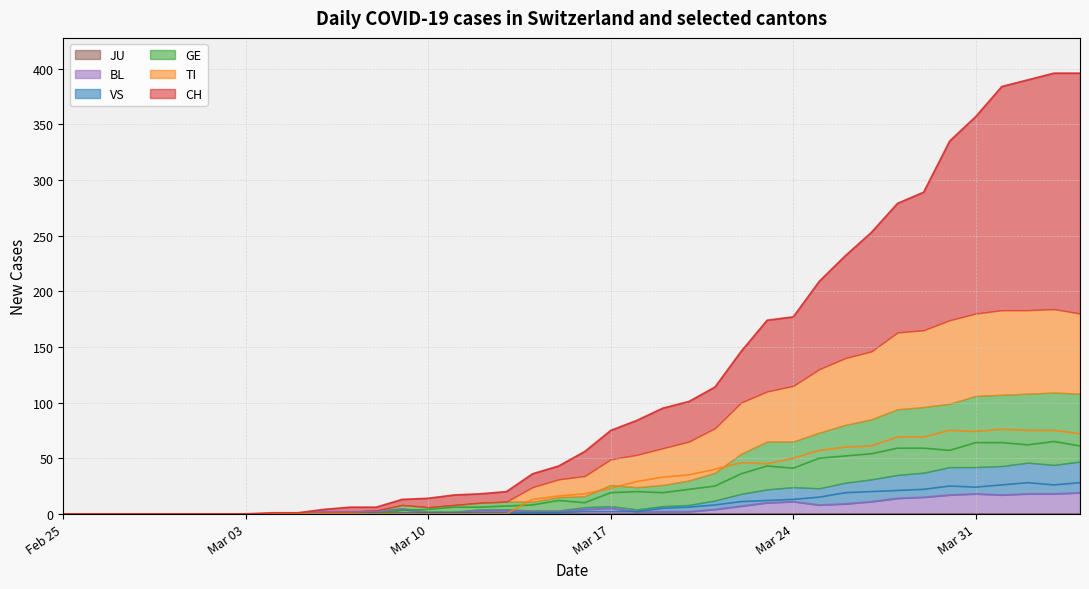

Which category has the highest value in the GE series?

2020-04-03